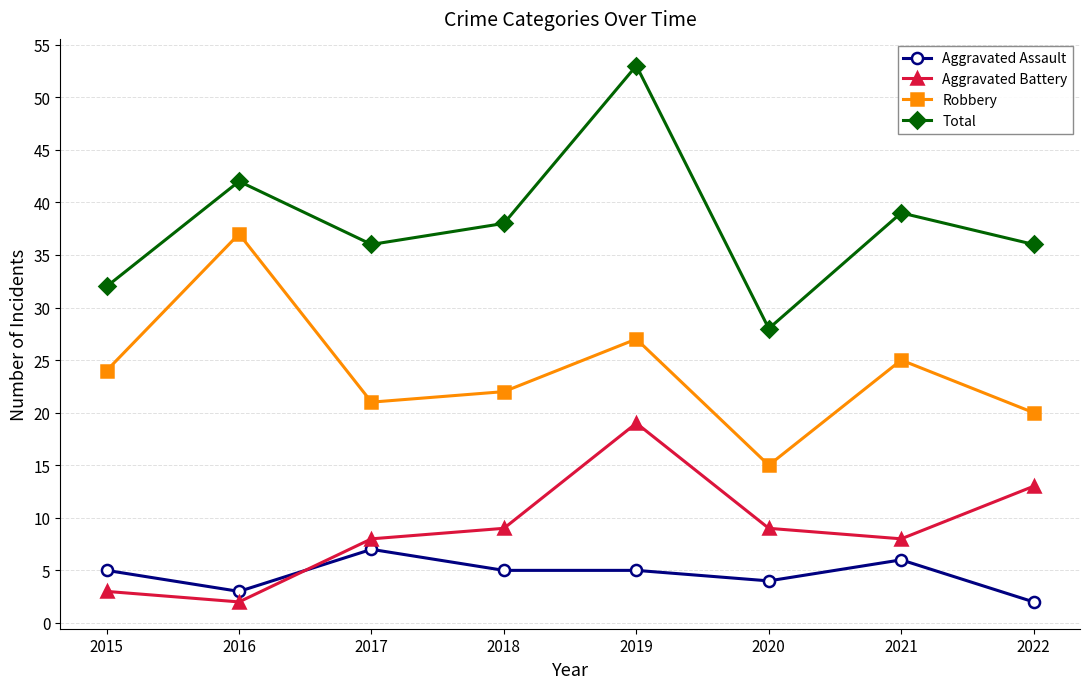

At how many categories does at least one series exceed 18?

8